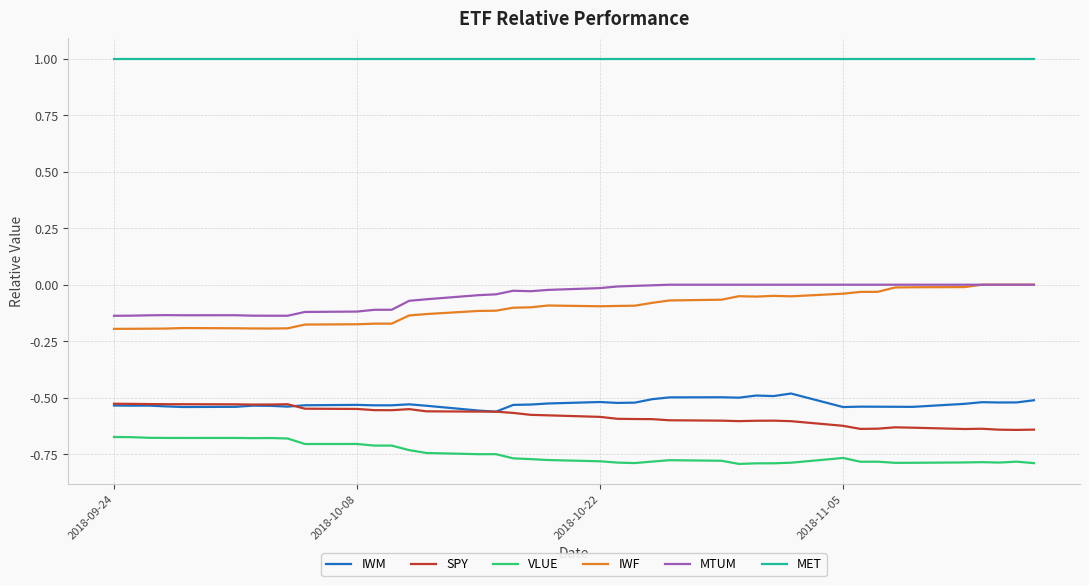

What is the maximum value shown in the chart?

1.0